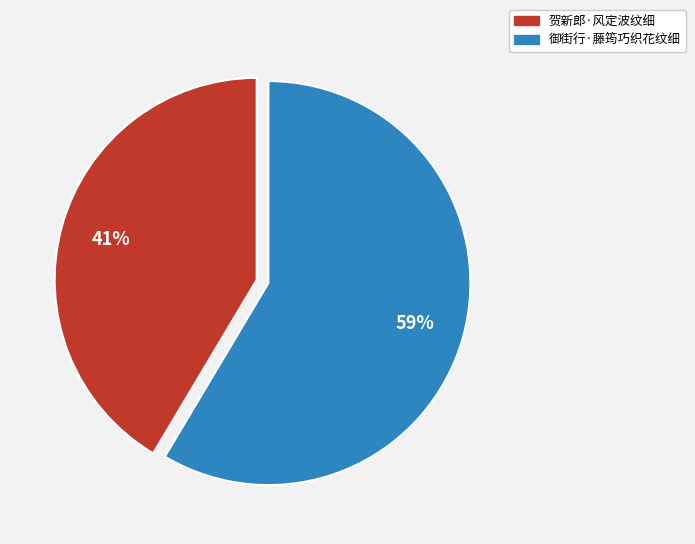

Count the number of slices in the pie.

2